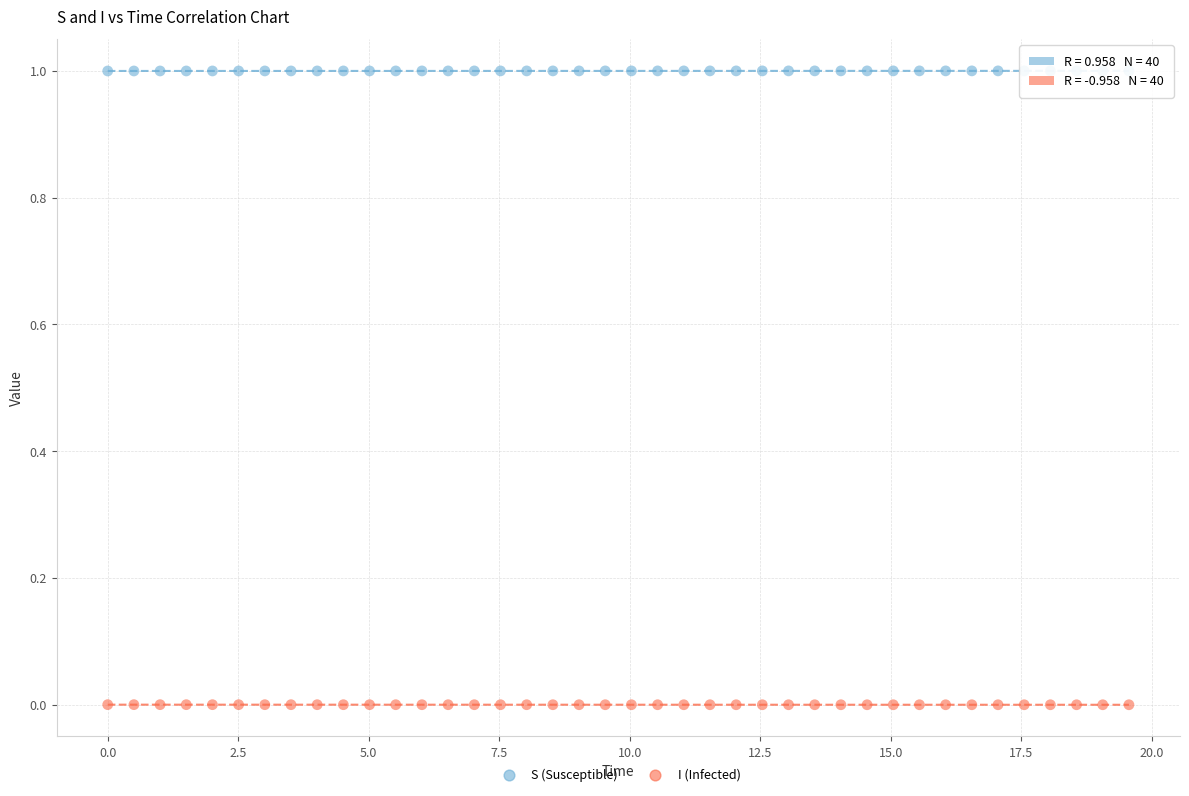

Across all data points, what is the range of X values (max minus min)?

19.6